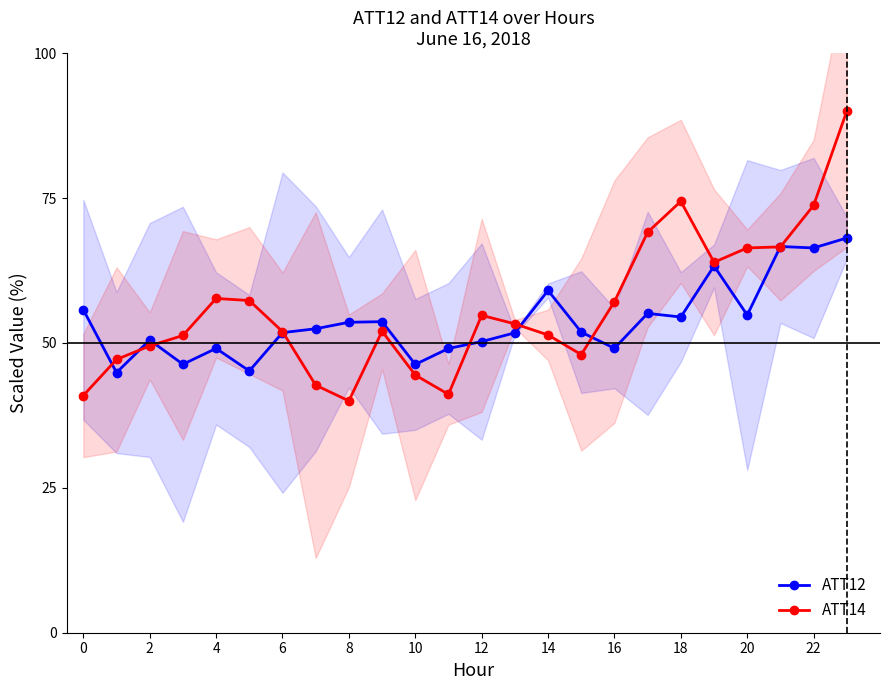

Between 0 and 2, which series saw the biggest shift?

ATT12